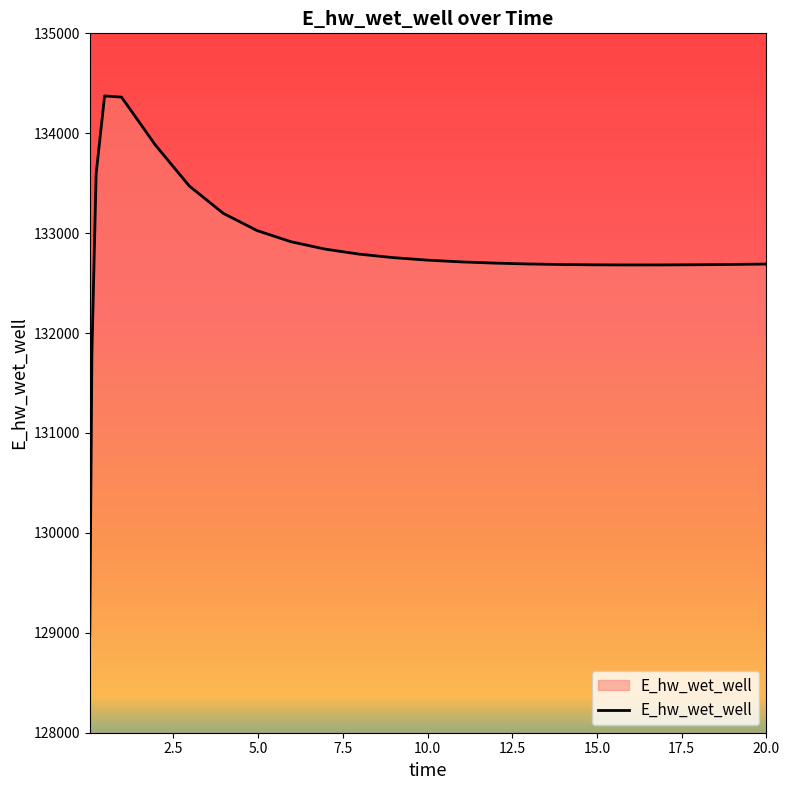

What is the difference between the maximum and minimum values?

5398.0